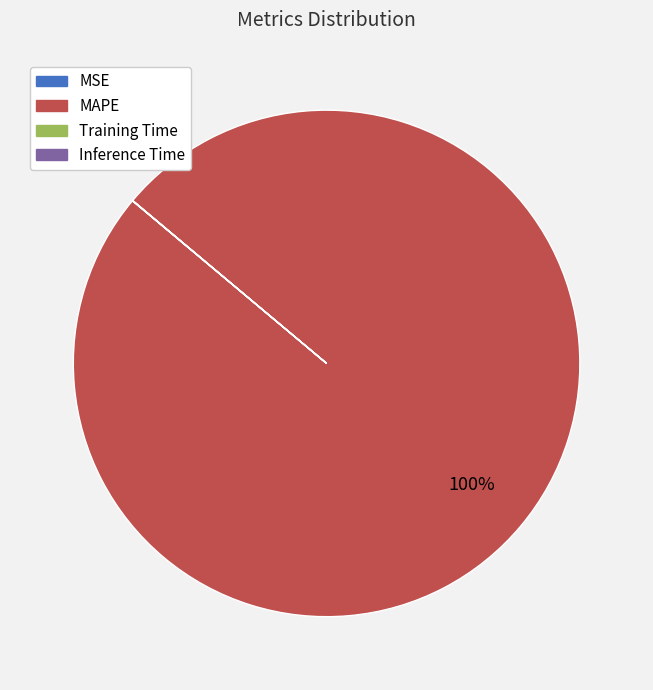

Which slice is the largest?

MAPE